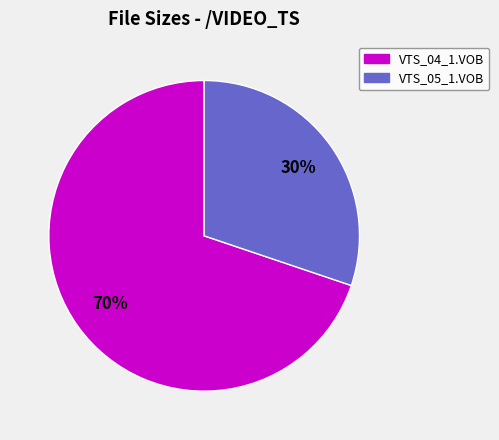

Approximately how many times larger is the value at VTS_05_1.VOB compared to VTS_04_1.VOB?

0.4